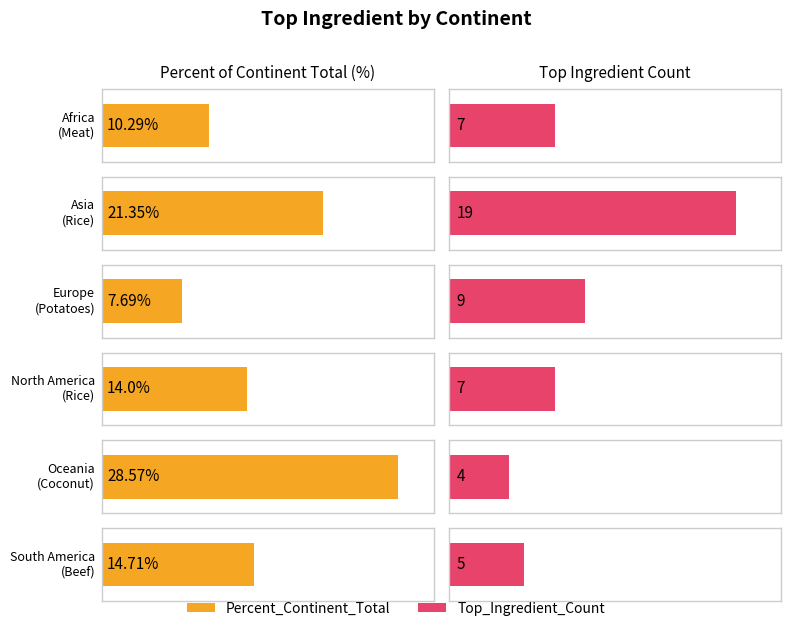

Between Rice and Beef, which is larger?

Beef